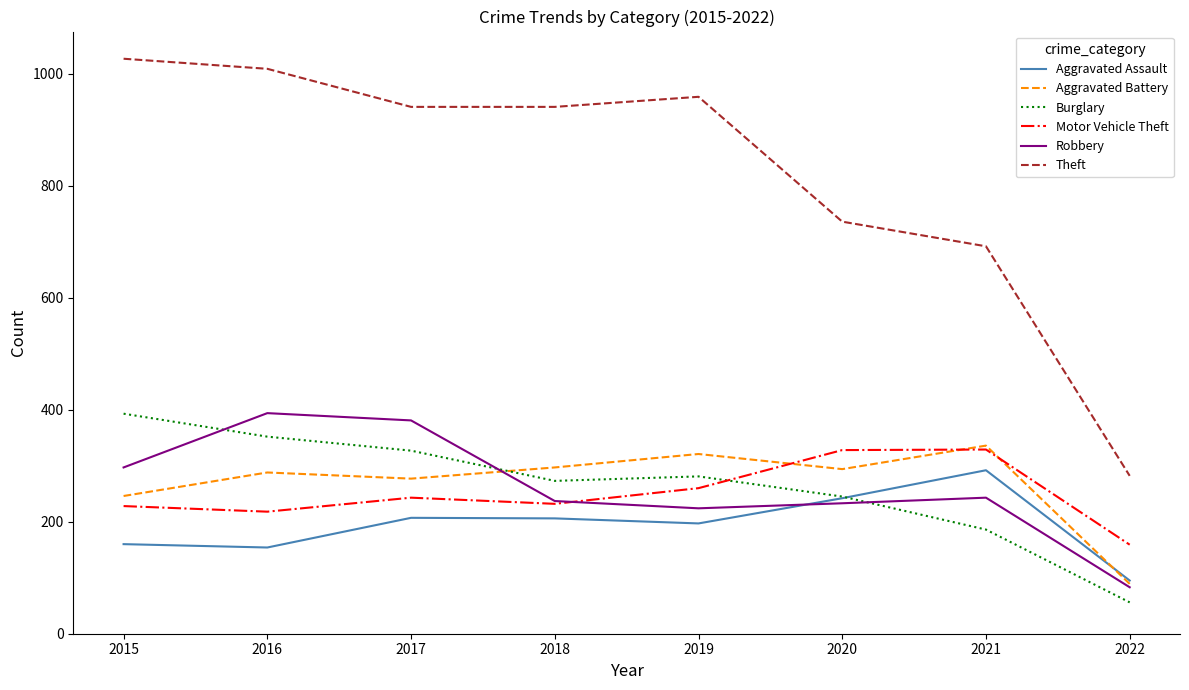

What are all the series names shown in the legend?

Aggravated Assault, Aggravated Battery, Burglary, Motor Vehicle Theft, Robbery, Theft